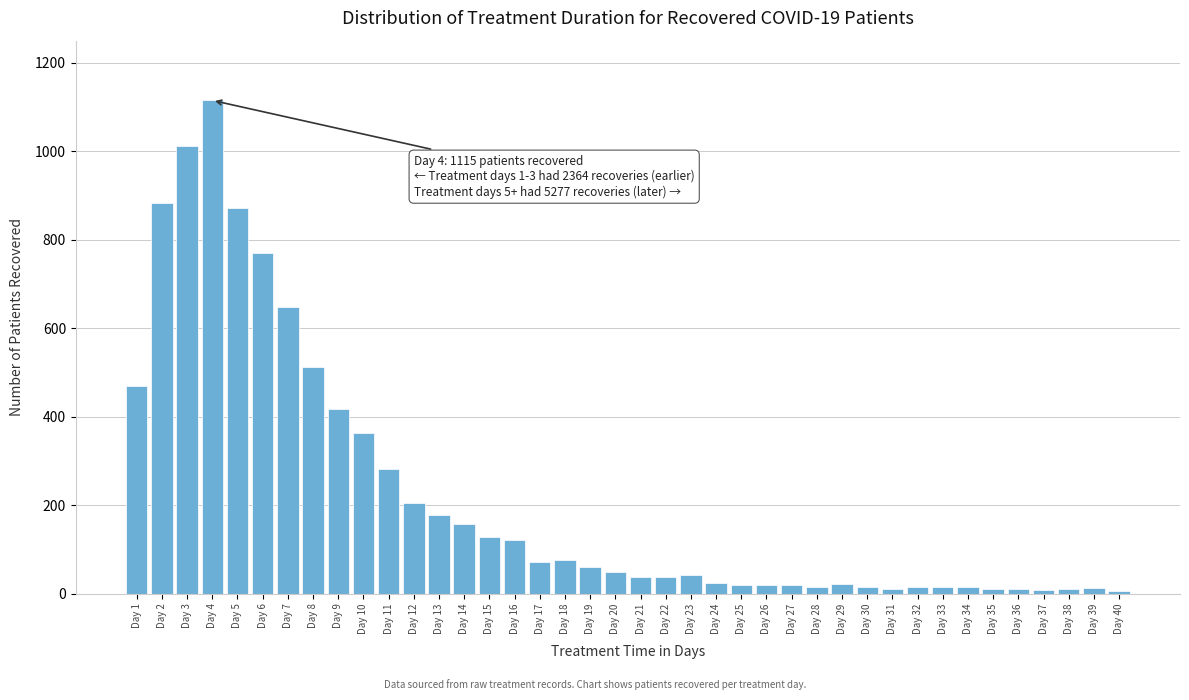

Which has a higher value, Day 8 or Day 6?

Day 6